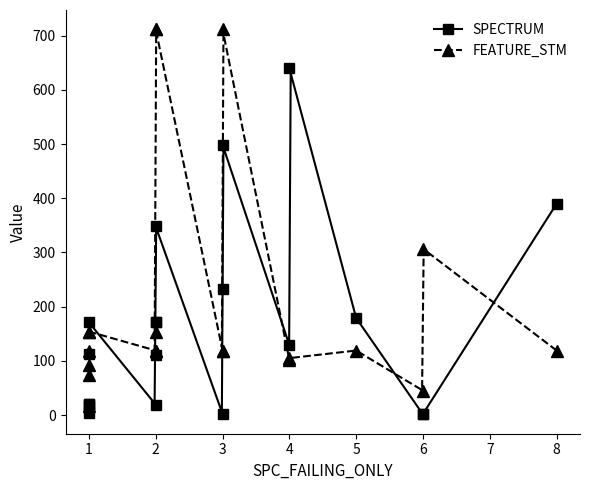

Which series ends up on top after the final intersection of FEATURE_STM and SPECTRUM?

SPECTRUM